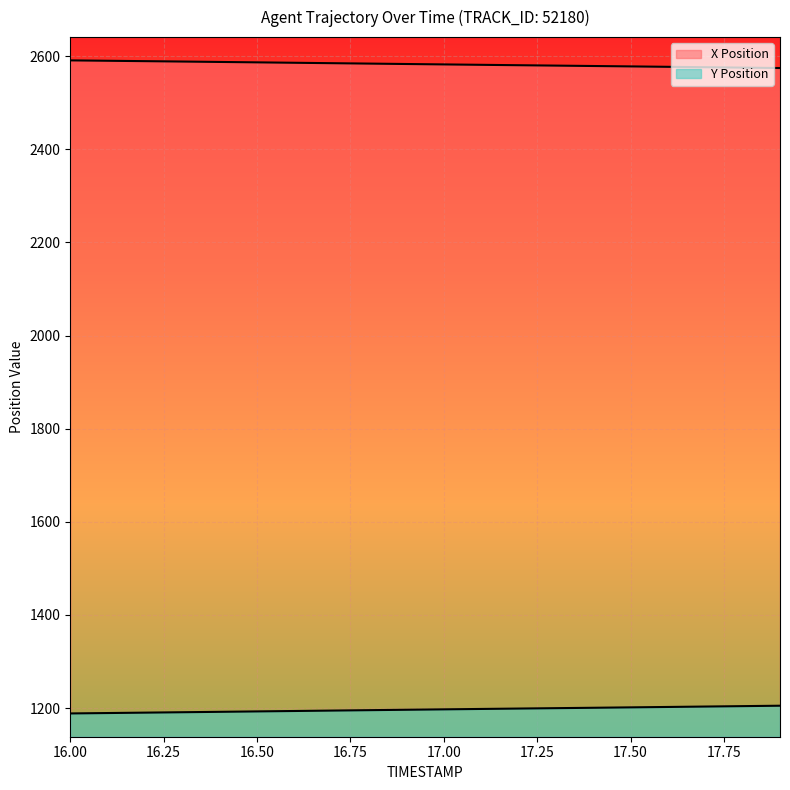

True or false: X Position and Y Position intersect in this chart.

False